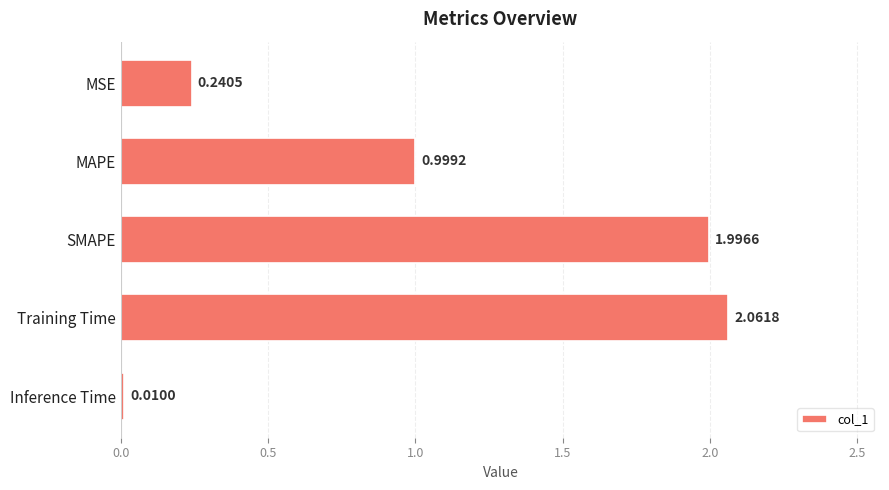

What is the label of the 4th bar from the top?

Training Time